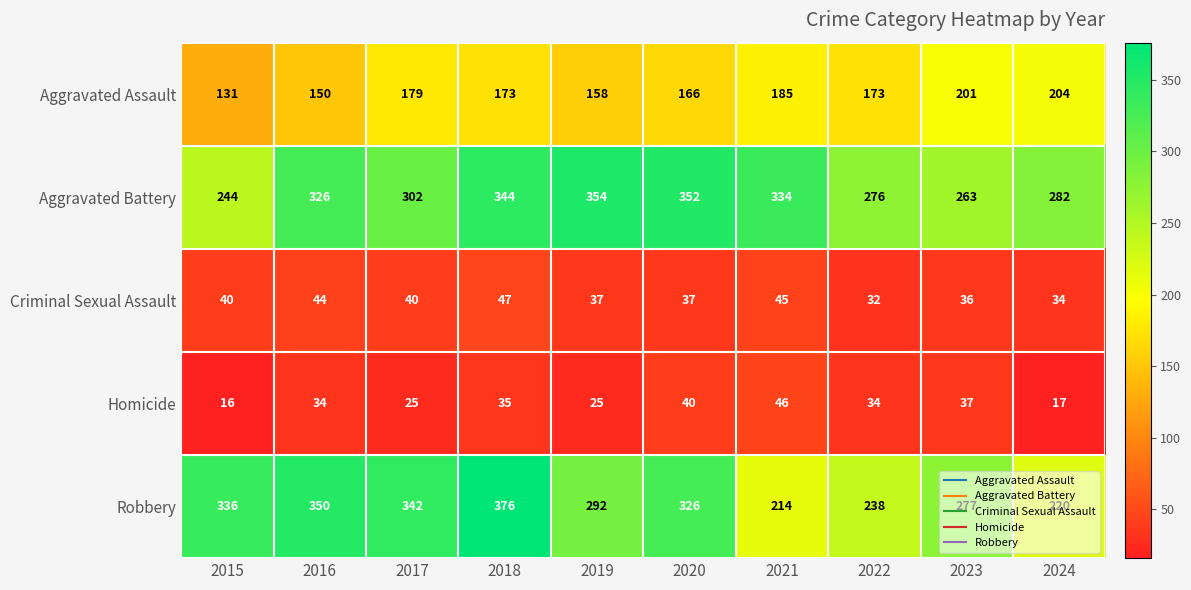

What is the lowest value of the Criminal Sexual Assault series?

32